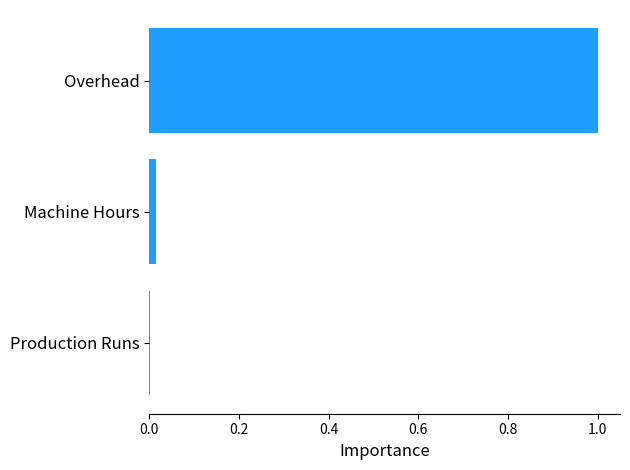

Which has a higher value, Overhead or Production Runs?

Overhead